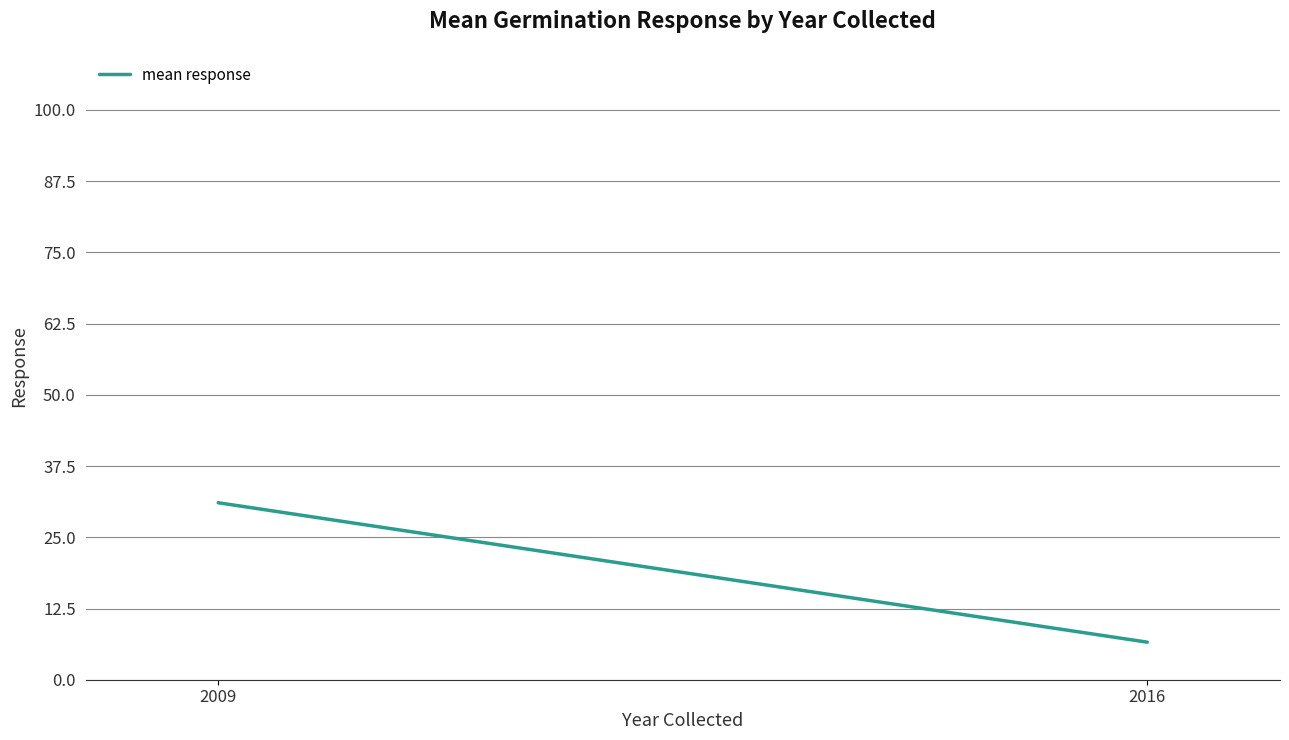

Read the value at 2016.

6.6